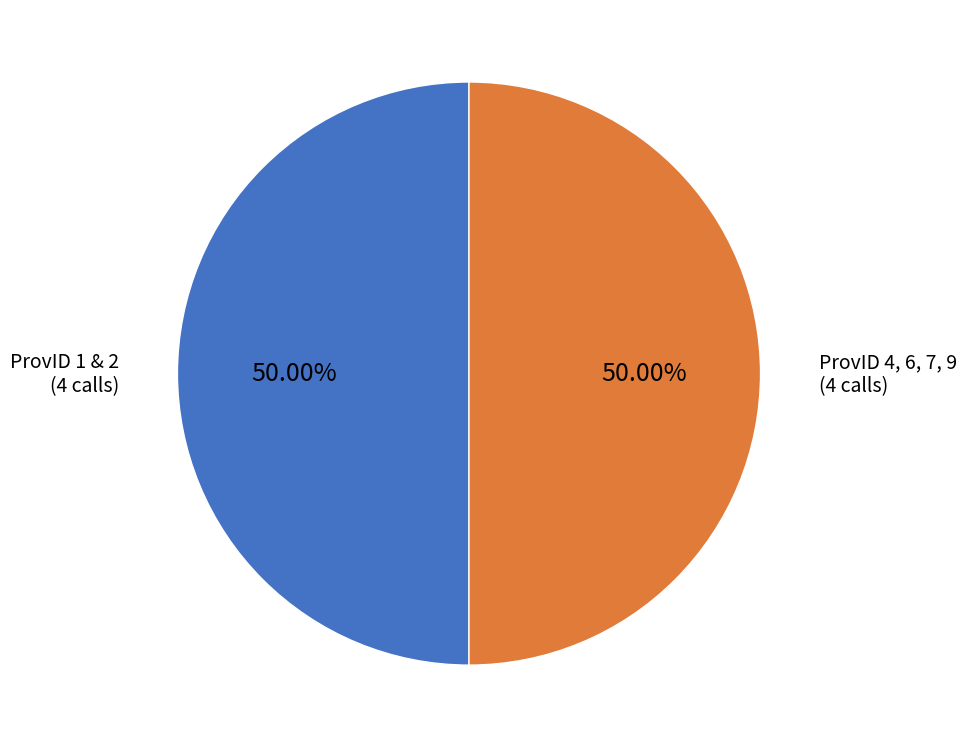

How many slices are in this pie chart?

2